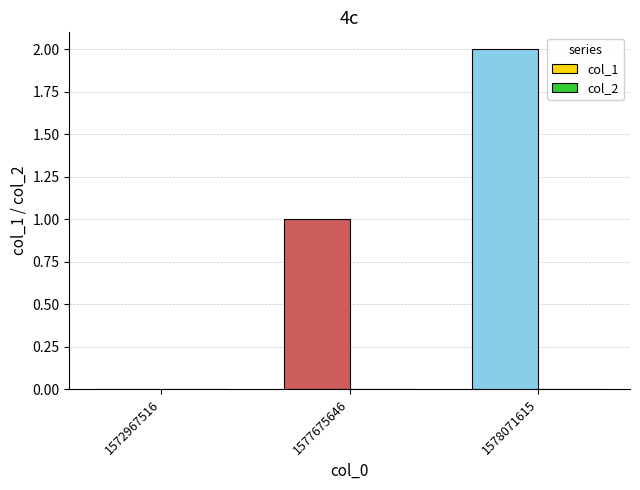

Which has a higher value, 1577675646 or 1578071615?

1578071615